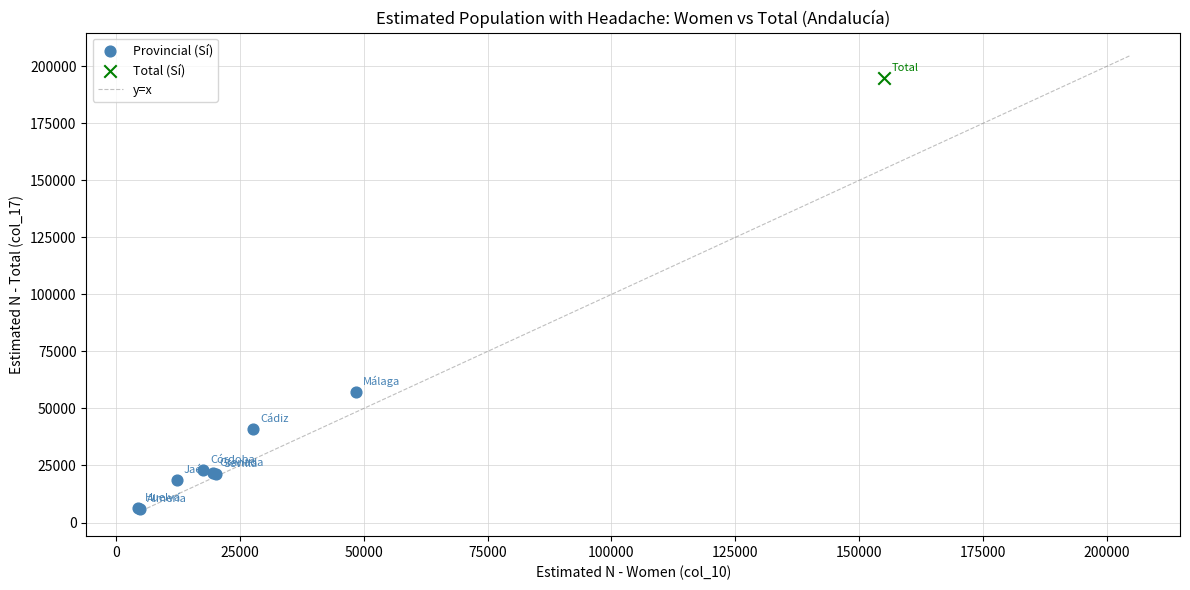

Which series reaches the minimum Y coordinate?

Provincial (Sí)